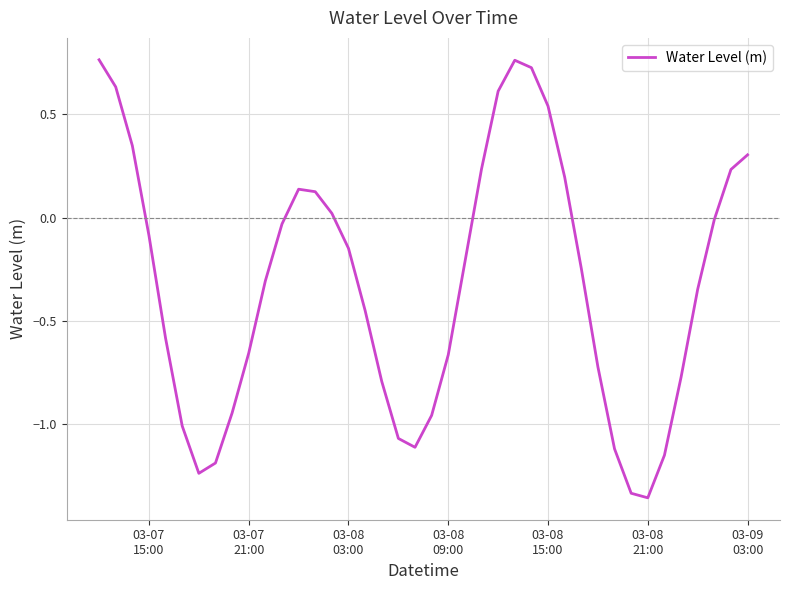

How many distinct data groups are displayed?

1